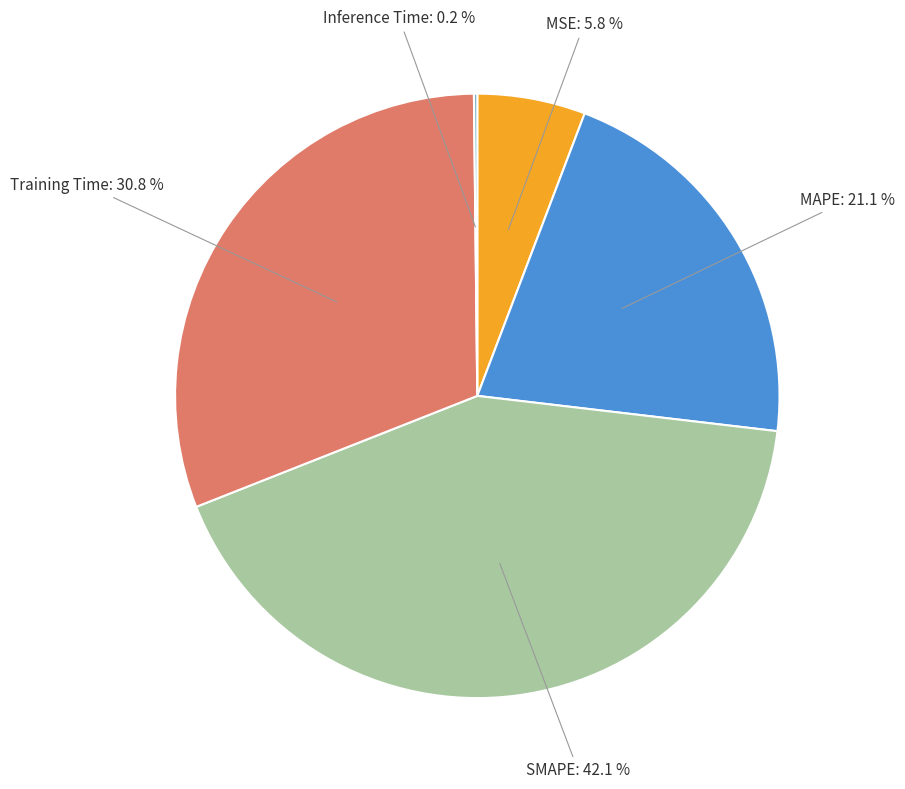

Is there any slice that represents more than half of the pie?

No